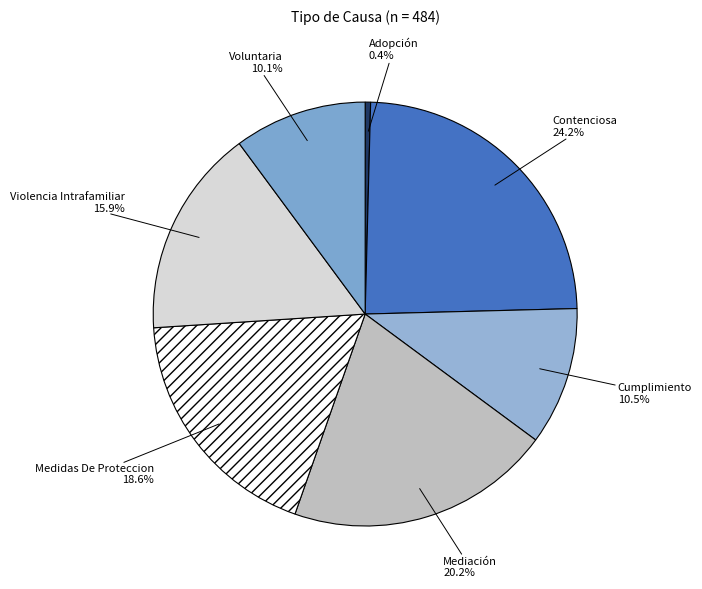

How many segments does this pie chart have?

7